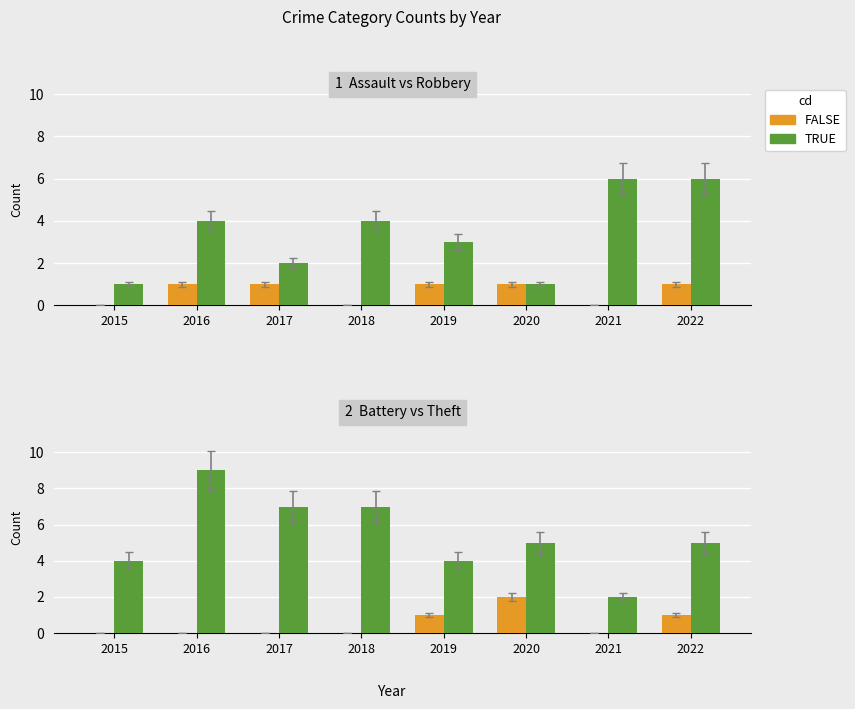

List the series in order of their peak value, highest first.

TRUE, FALSE